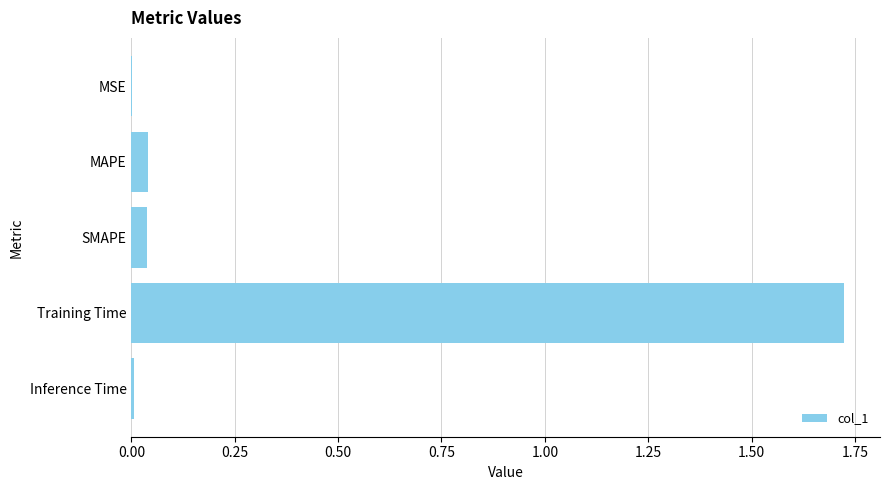

Is it true that the value at SMAPE is 0.1?

False